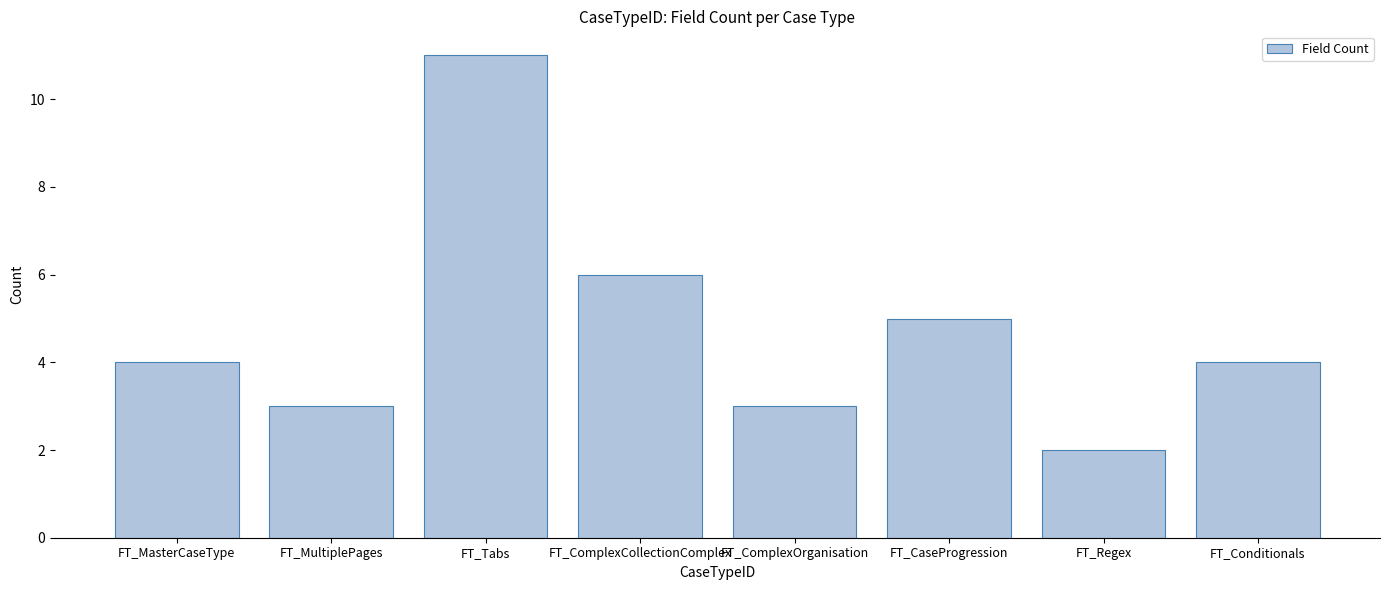

What is the minimum value shown in the chart?

2